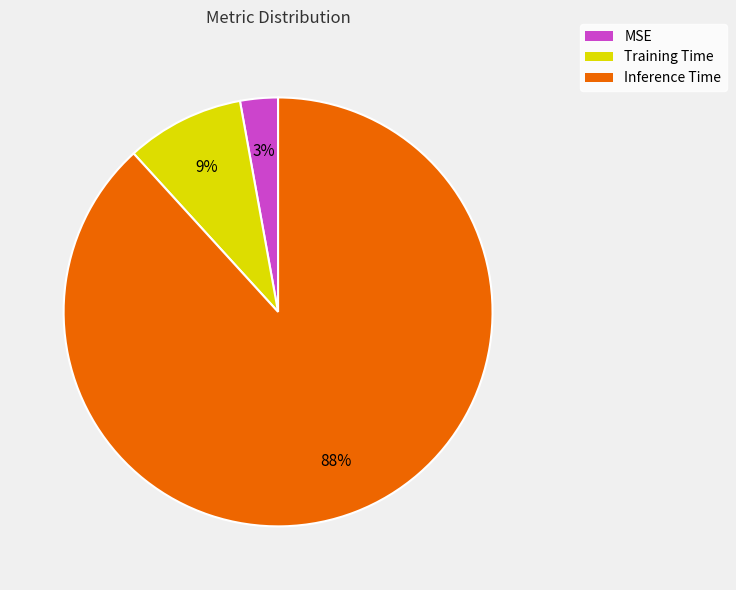

Does any single category account for the majority?

Yes